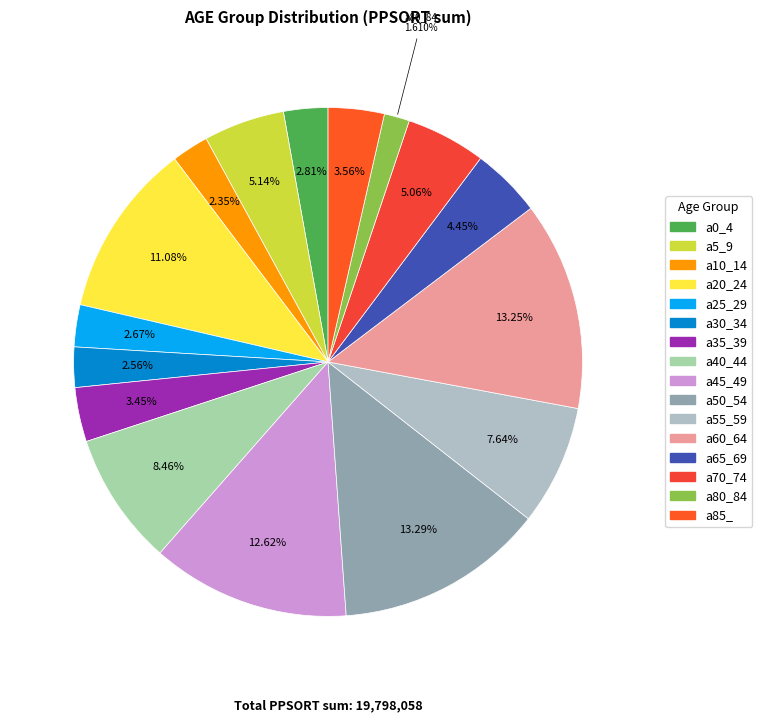

Does a60_64 account for over 50% of the chart?

No